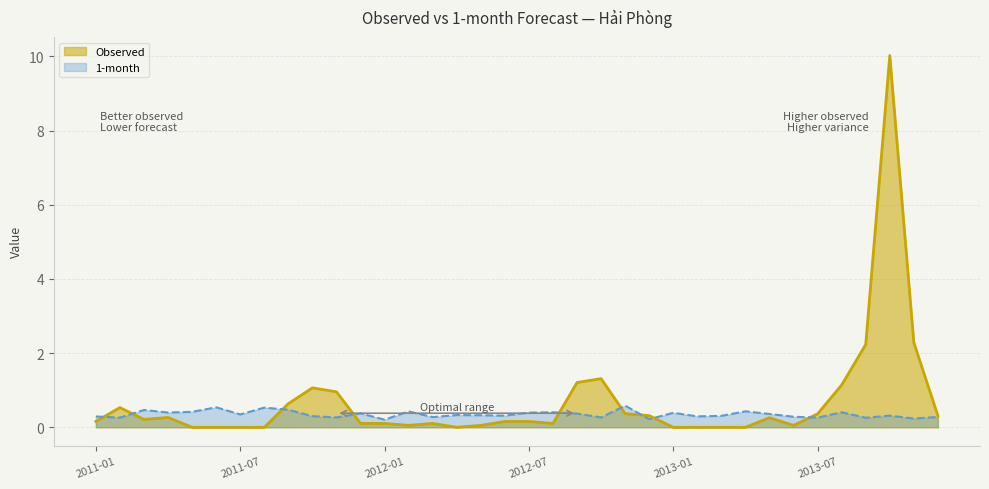

Reading left to right, list all the values displayed in this chart.

Observed: 0.2	0.5	0.2	0.3	0.0	0.0	0.0	0.0	0.6	1.1	1.0	0.1	0.1	0.1	0.1	0.0	0.1	0.2	0.2	0.1	1.2	1.3	0.4	0.3	0.0	0.0	0.0	0.0	0.3	0.1	0.4	1.1	2.2	10.0	2.3	0.3
1-month: 0.3	0.3	0.5	0.4	0.4	0.5	0.3	0.5	0.5	0.3	0.3	0.4	0.2	0.4	0.3	0.3	0.3	0.3	0.4	0.4	0.4	0.3	0.6	0.2	0.4	0.3	0.3	0.4	0.4	0.3	0.3	0.4	0.3	0.3	0.2	0.3